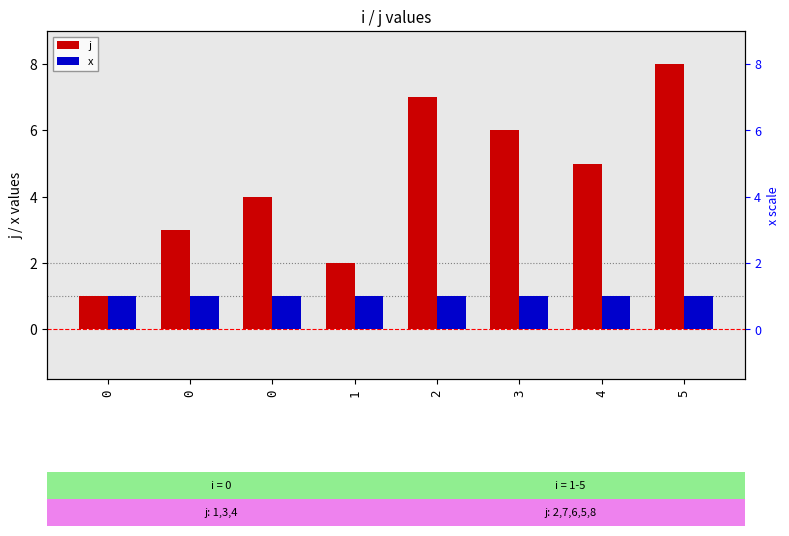

What is the average value of the j series?

4